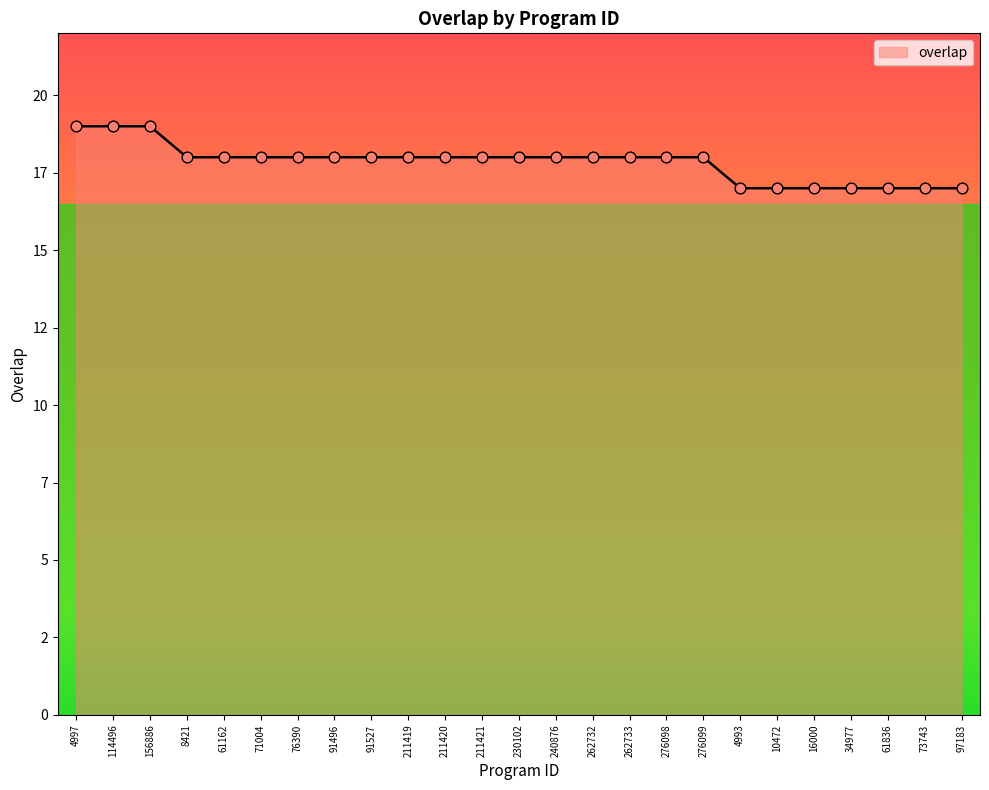

What is the ratio of the value at 4997 to the value at 276099?

1.1